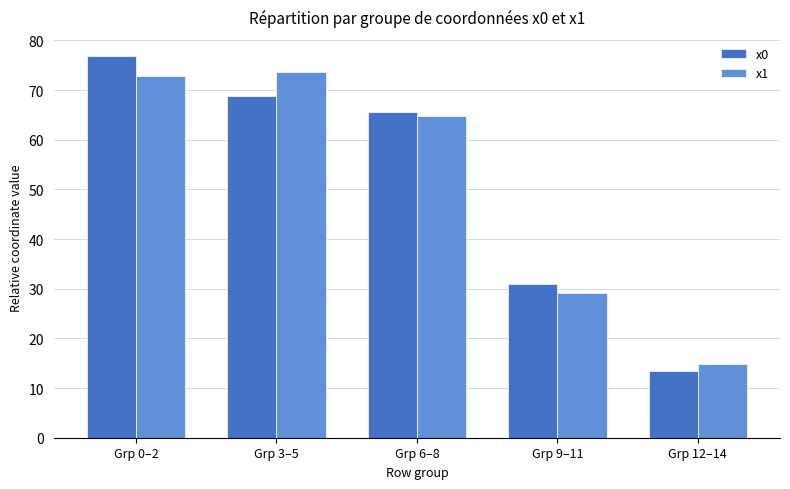

The x0 series shows 39.3 at Grp 3–5. True or false?

False